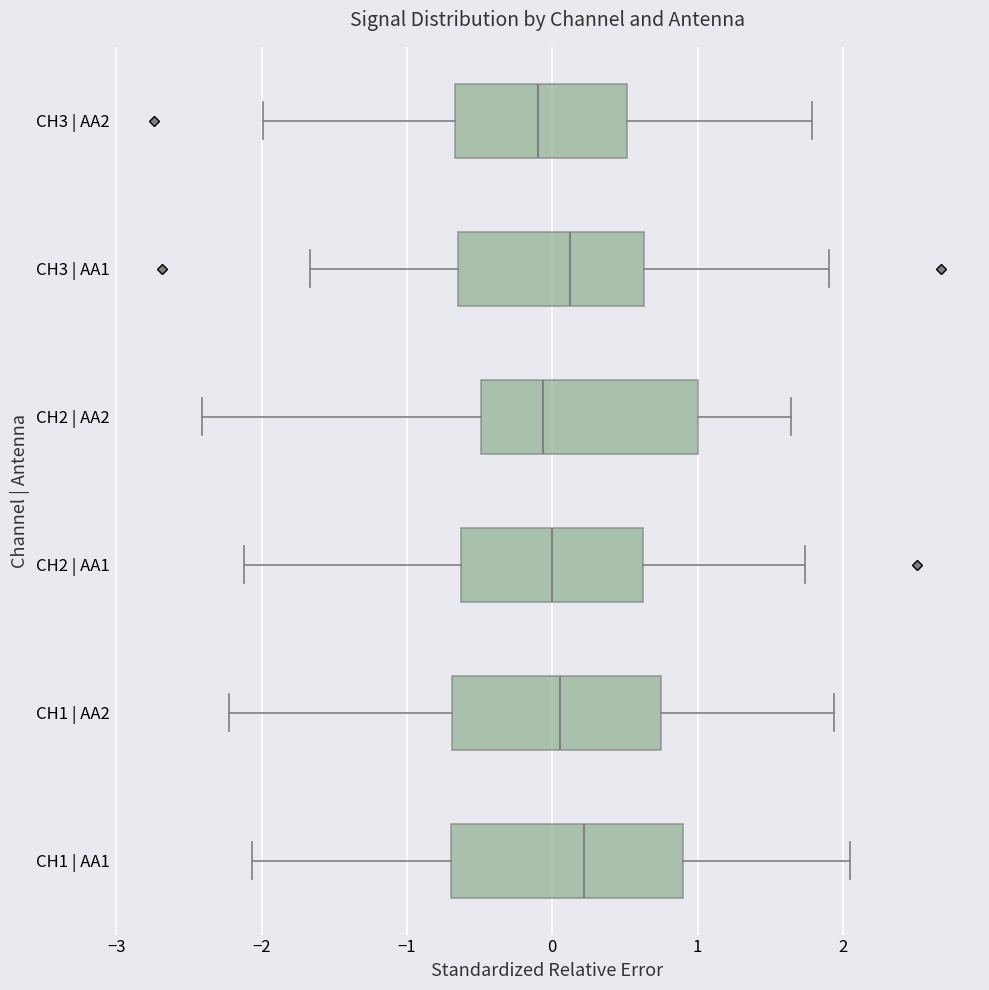

Reading bottom to top, read every box against the x-axis: the position of its median line, the range the box covers, and the ends of its whiskers. The values are not printed on the chart, so give them approximately, as read against the axis.

CH1 | AA1: median 0.2, box -0.7 to 0.9, whiskers -2.1 to 2.0
CH1 | AA2: median 0.1, box -0.7 to 0.7, whiskers -2.2 to 1.9
CH2 | AA1: median 0.0, box -0.6 to 0.6, whiskers -2.1 to 1.7
CH2 | AA2: median -0.1, box -0.5 to 1.0, whiskers -2.4 to 1.6
CH3 | AA1: median 0.1, box -0.6 to 0.6, whiskers -1.7 to 1.9
CH3 | AA2: median -0.1, box -0.7 to 0.5, whiskers -2.0 to 1.8